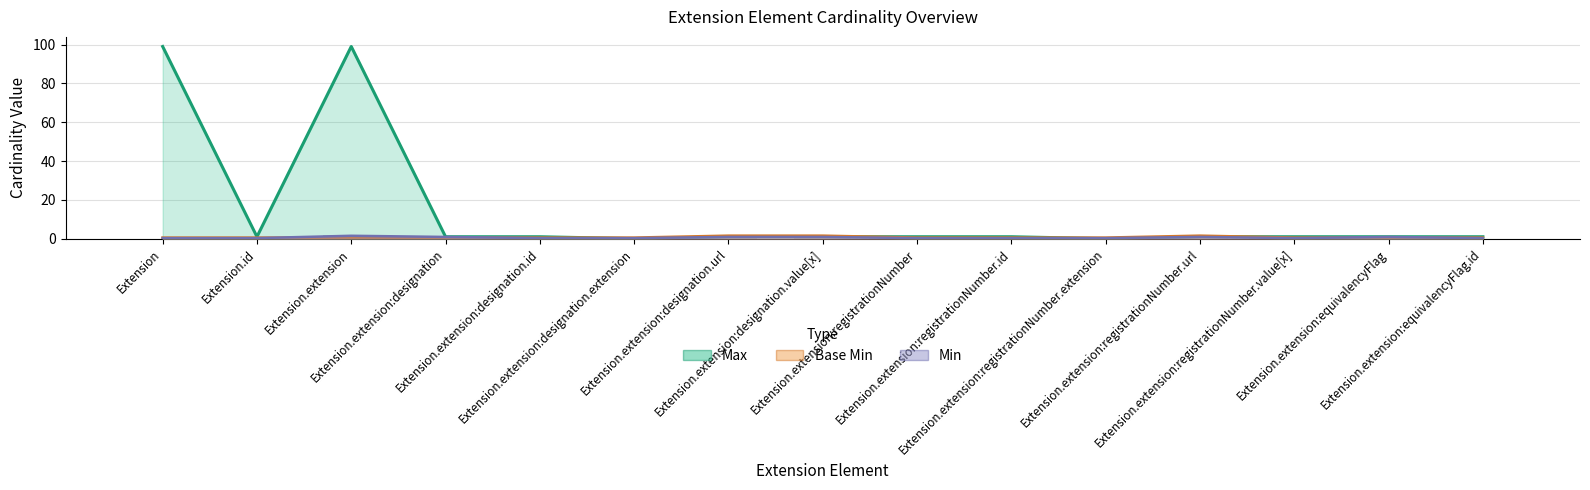

The Base Min series shows 0 at Extension. True or false?

False